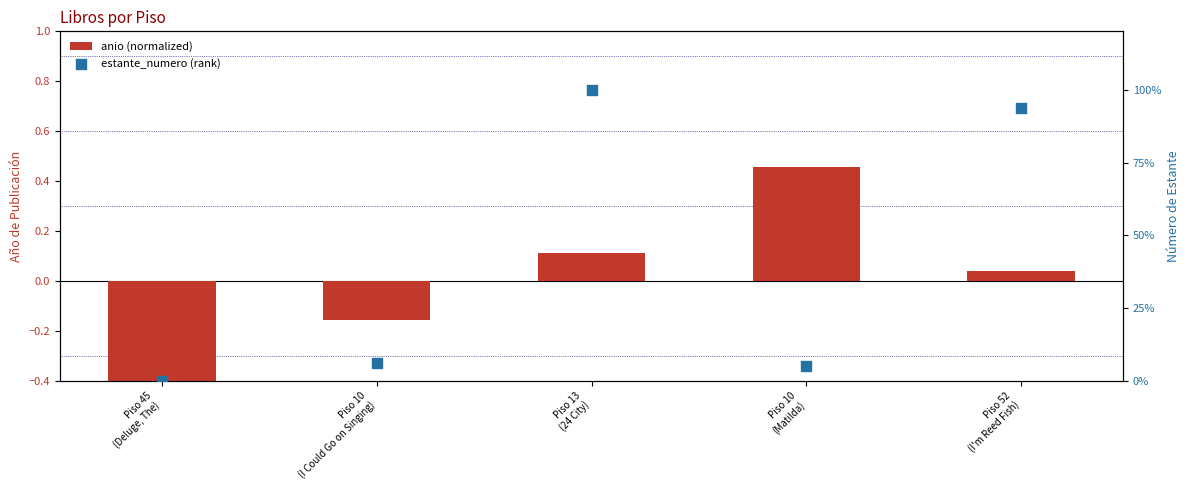

At which category is the sum across all series the highest?

Piso 13
(24 City)